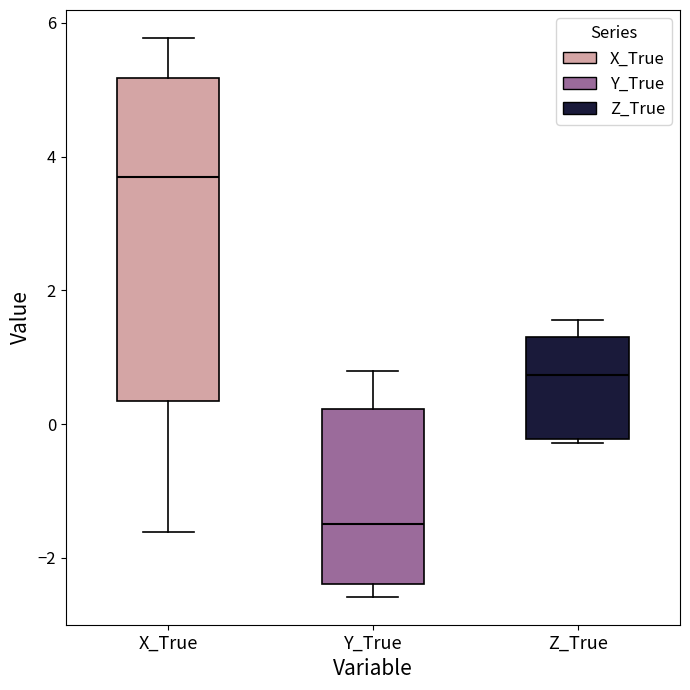

Where does the upper whisker of the box for Y_True end on the y-axis? The values are not printed on the chart, so give them approximately, as read against the axis.

0.8